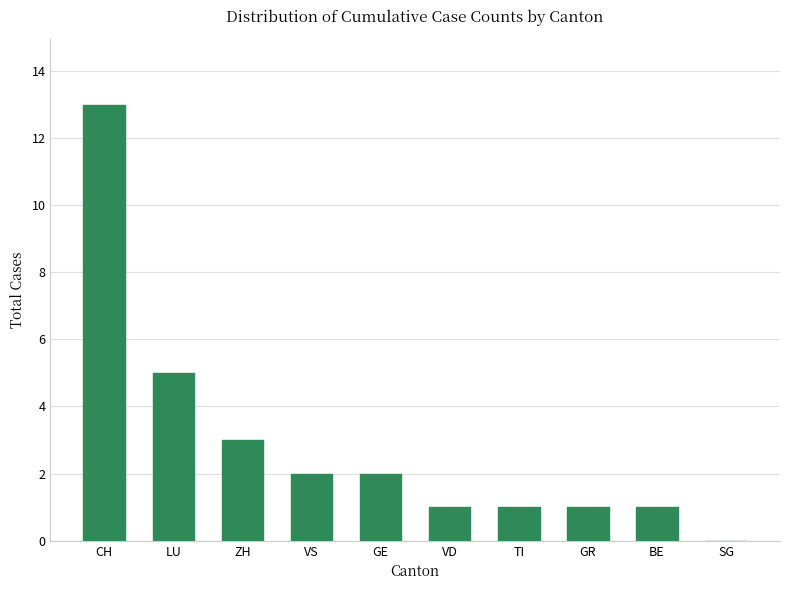

Reading left to right, extract all data points from this chart.

CH=13	LU=5	ZH=3	VS=2	GE=2	VD=1	TI=1	GR=1	BE=1	SG=0